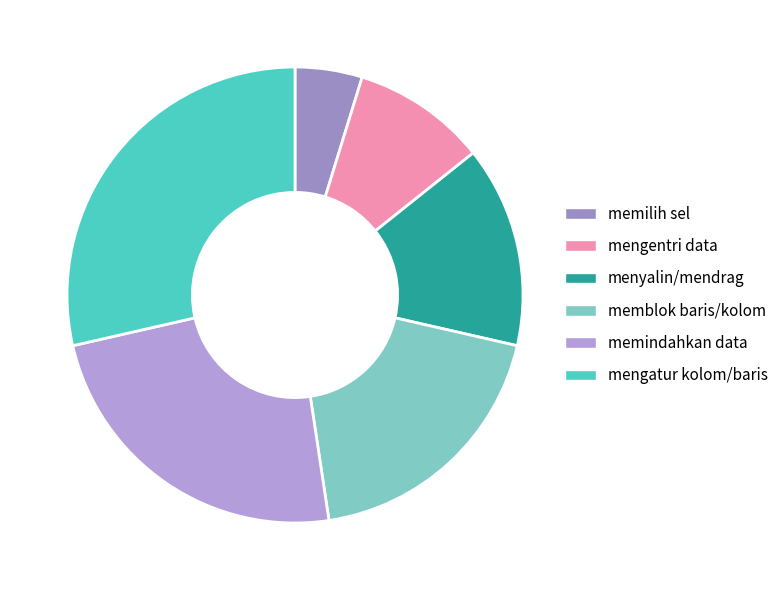

What is the largest slice in the pie chart?

mengatur kolom/baris